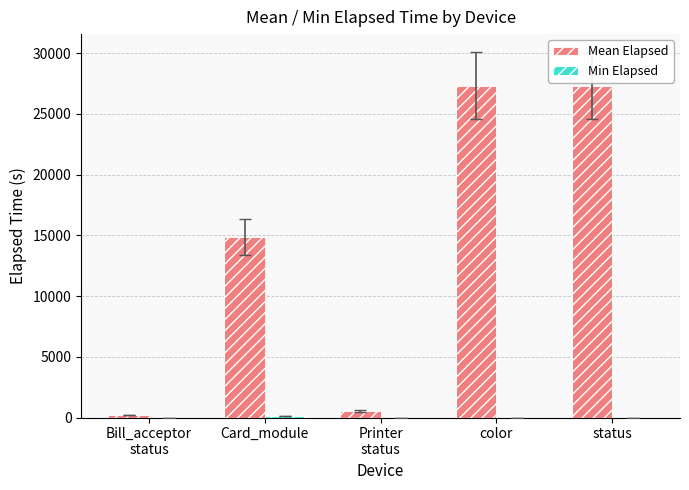

Which series has the largest total across all categories?

Mean Elapsed